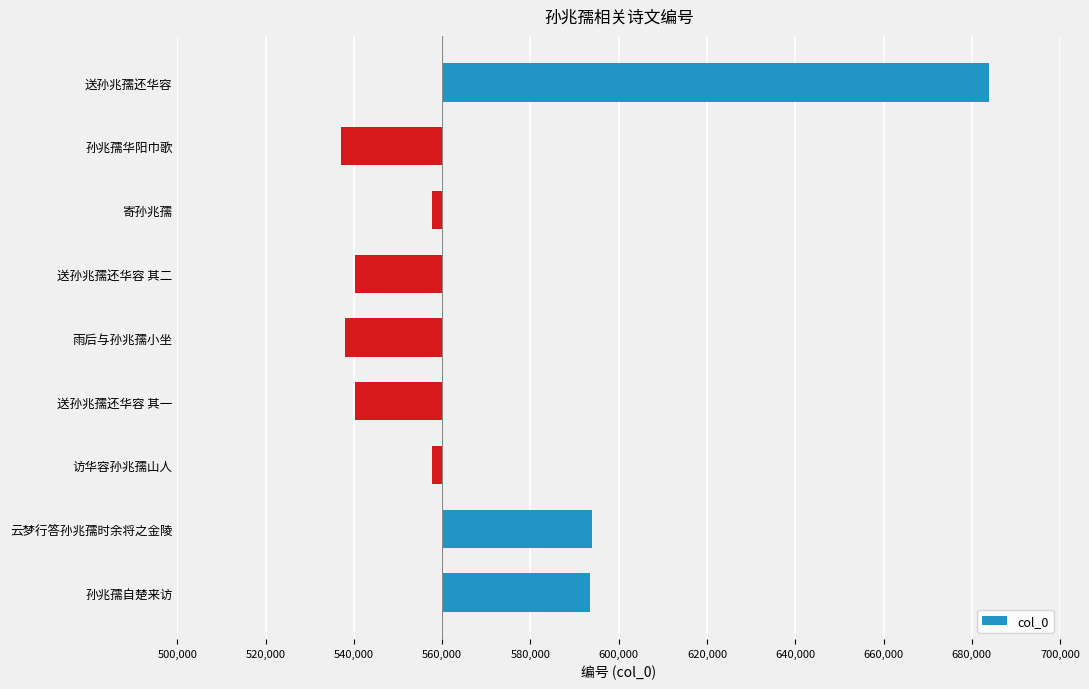

What is the difference between the maximum and minimum values?

146637